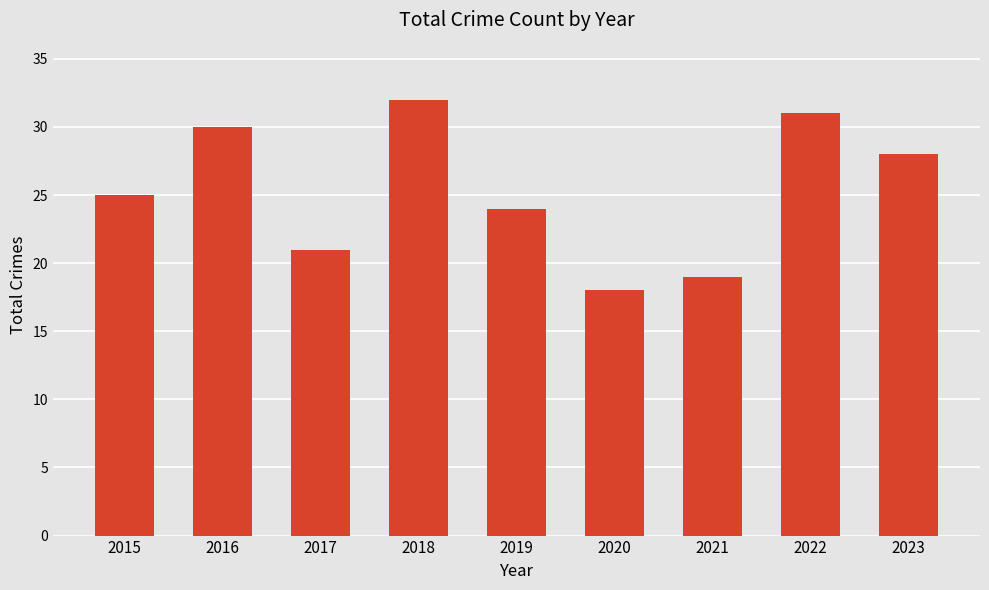

What is the difference between the second highest and second lowest values?

12